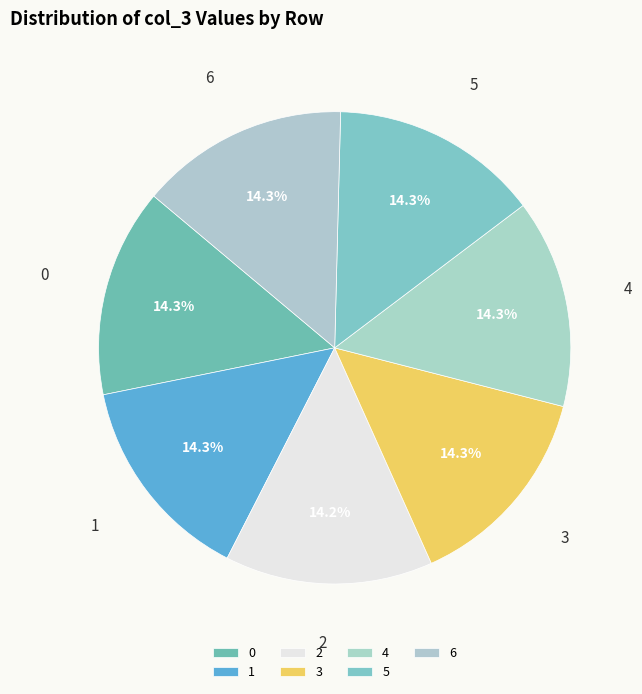

Count the number of slices in the pie.

7